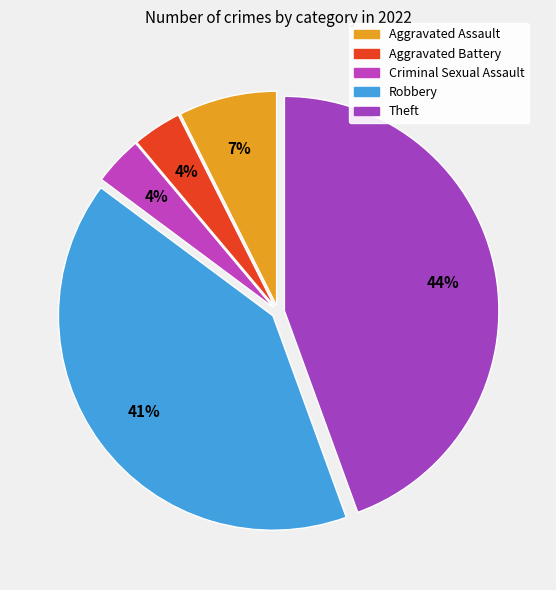

Is there any slice that represents more than half of the pie?

No